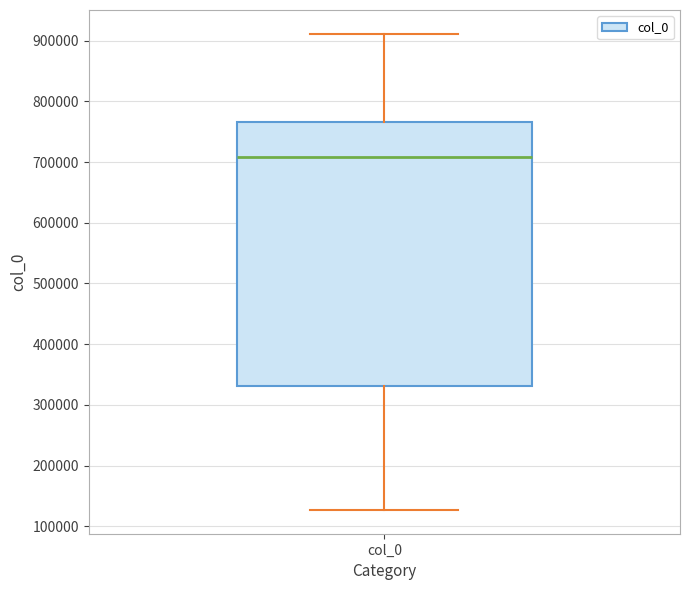

Read this box plot against the y-axis: the position of the median line, the range covered by the box, and the ends of both whiskers. The values are not printed on the chart, so give them approximately, as read against the axis.

median 710000, box 330000 to 770000, whiskers 130000 to 910000